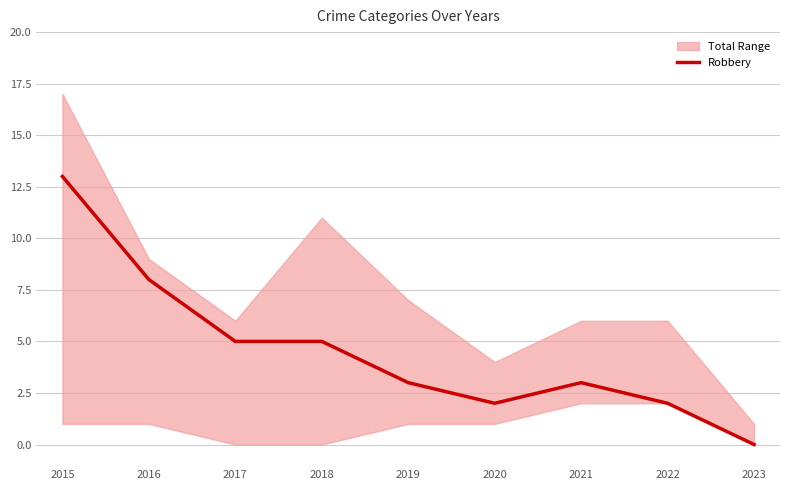

Reading left to right, list all the values displayed in this chart.

13	8	5	5	3	2	3	2	0